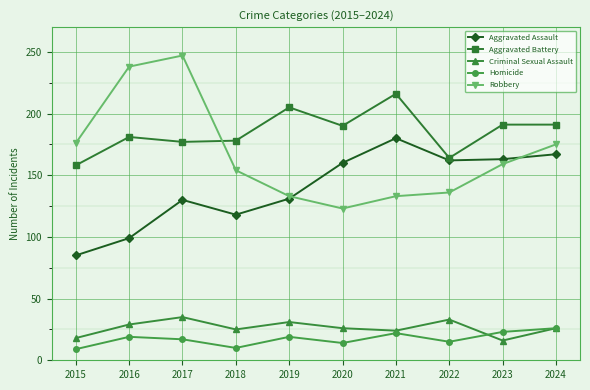

Which series has the largest range (max minus min)?

Robbery